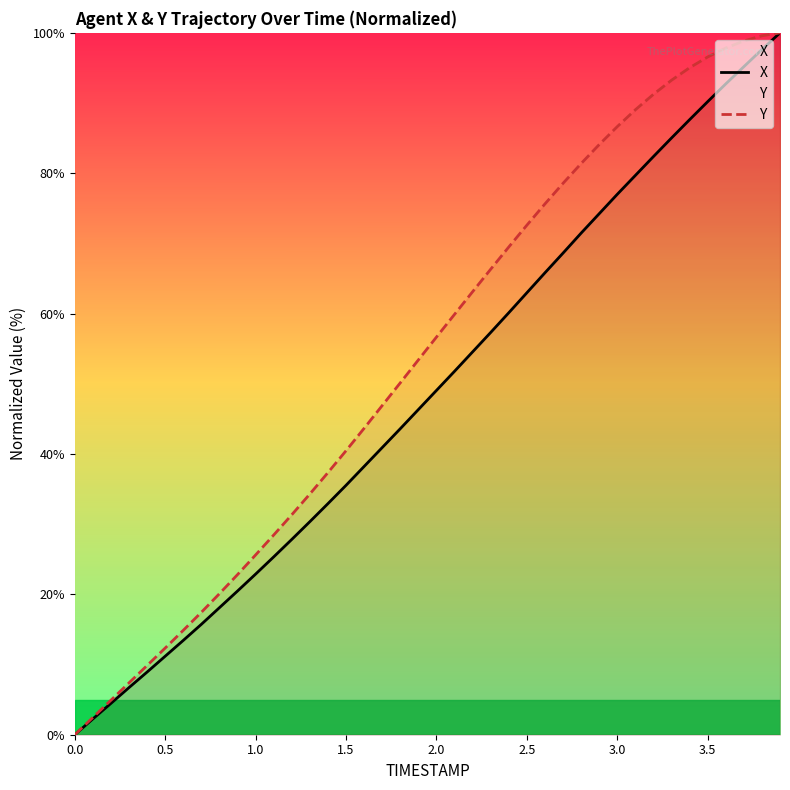

How many distinct data groups are displayed?

2